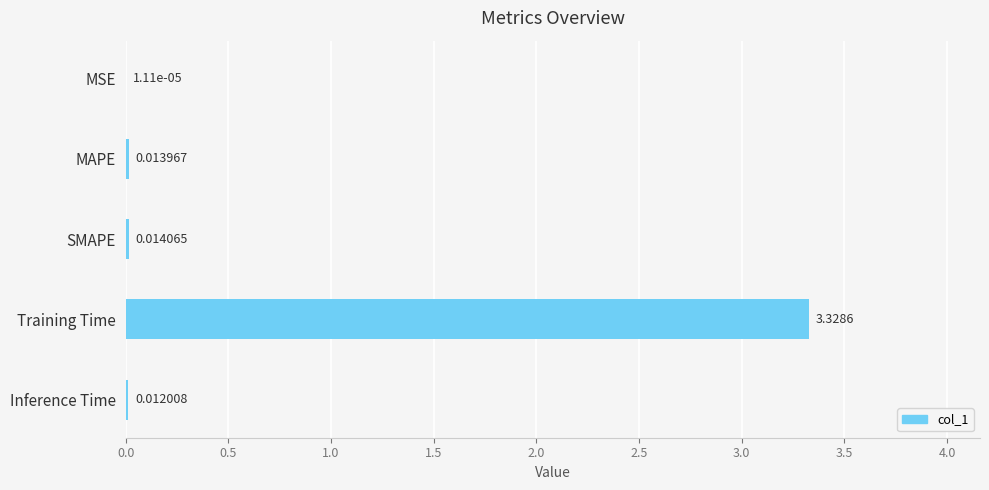

What is the sum of all values?

3.4